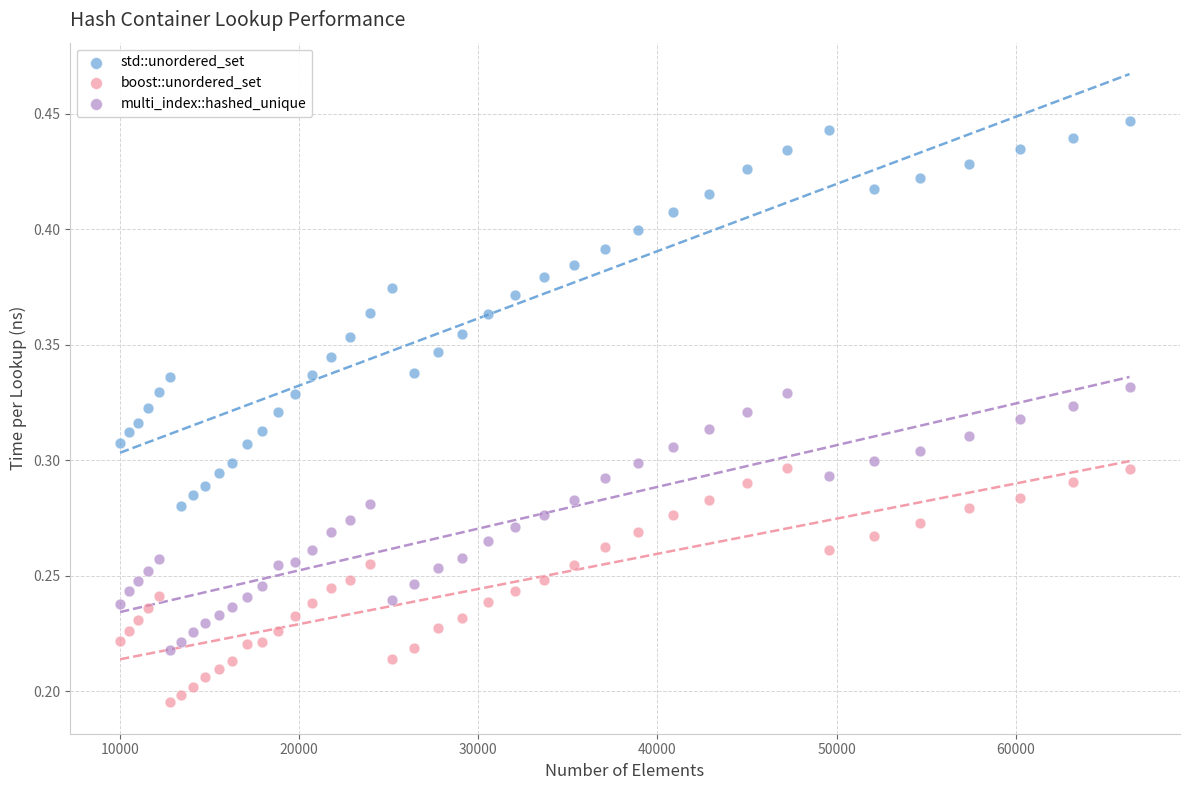

Which series reaches the minimum Y coordinate?

boost::unordered_set